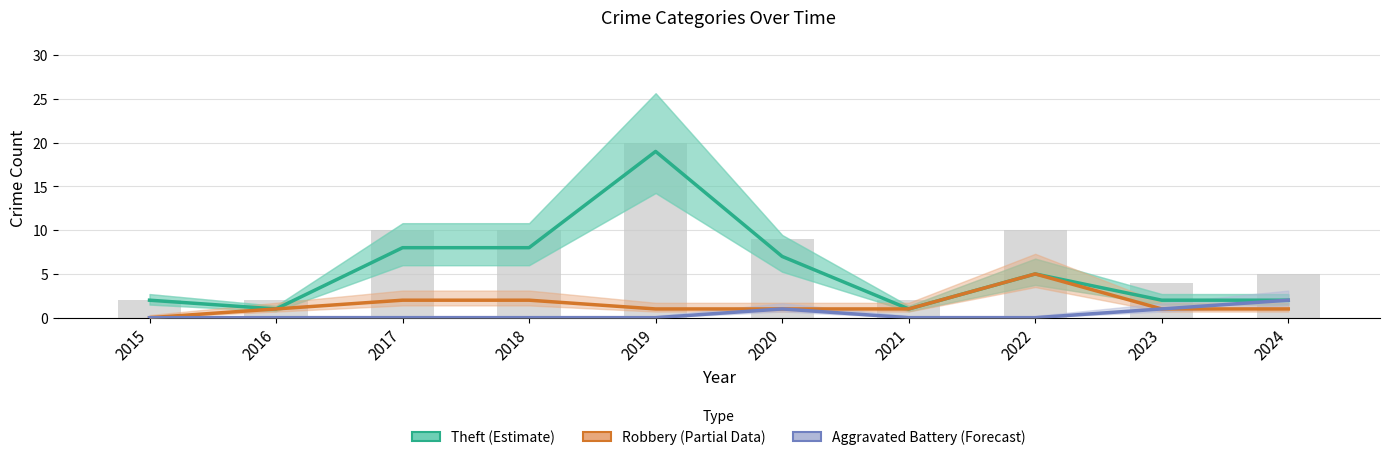

What is the sum of all Robbery (Partial) values?

15